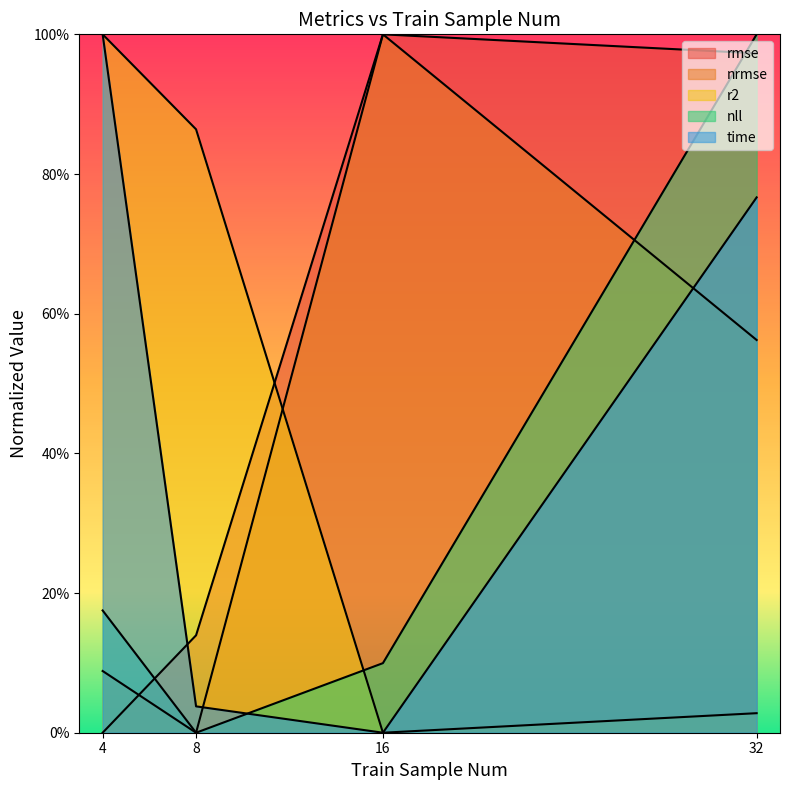

At which category is the sum across all series the highest?

32